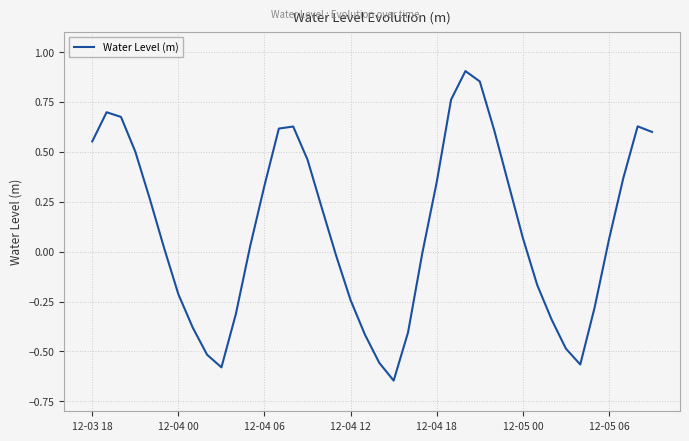

Reading left to right, extract all data points from this chart.

0.6	0.7	0.7	0.5	0.3	0.0	-0.2	-0.4	-0.5	-0.6	-0.3	0.0	0.3	0.6	0.6	0.5	0.2	-0.0	-0.2	-0.4	-0.6	-0.6	-0.4	-0.0	0.3	0.8	0.9	0.9	0.6	0.3	0.1	-0.2	-0.3	-0.5	-0.6	-0.3	0.1	0.4	0.6	0.6